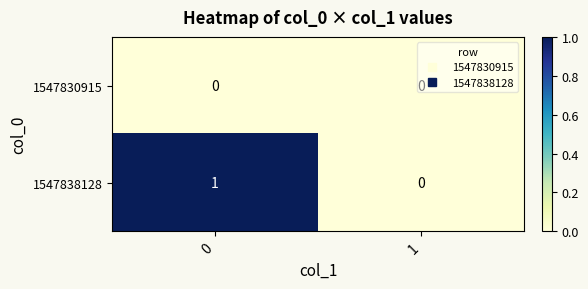

Rank the series by their maximum value, from lowest to highest.

1547830915, 1547838128